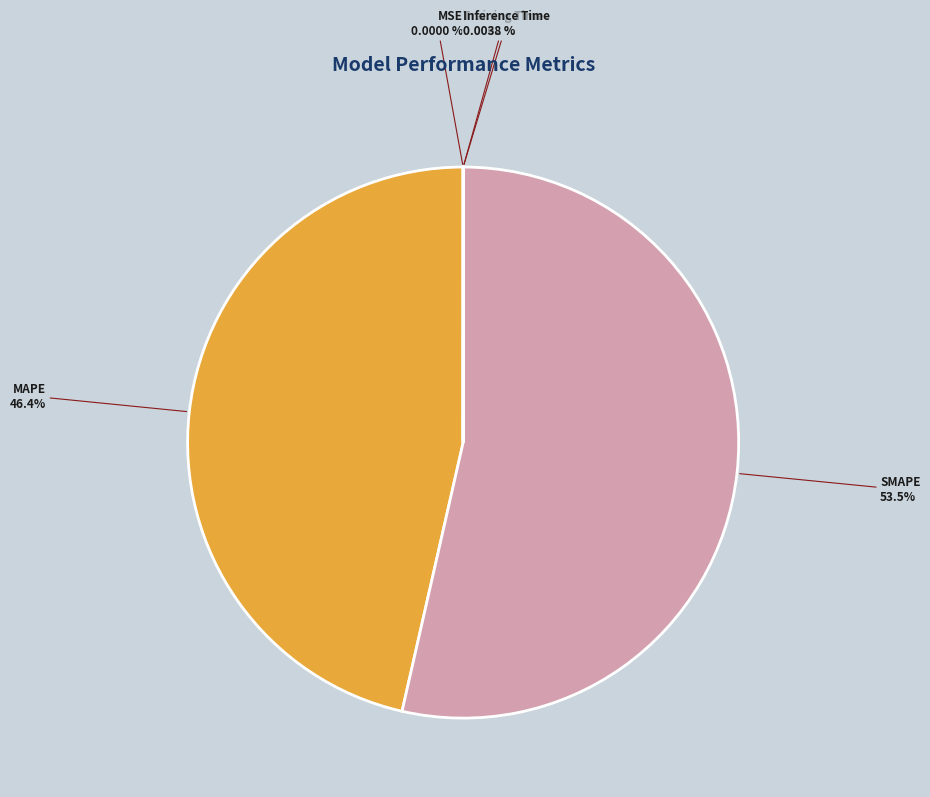

To the nearest percent, what percentage of the pie is SMAPE?

54%